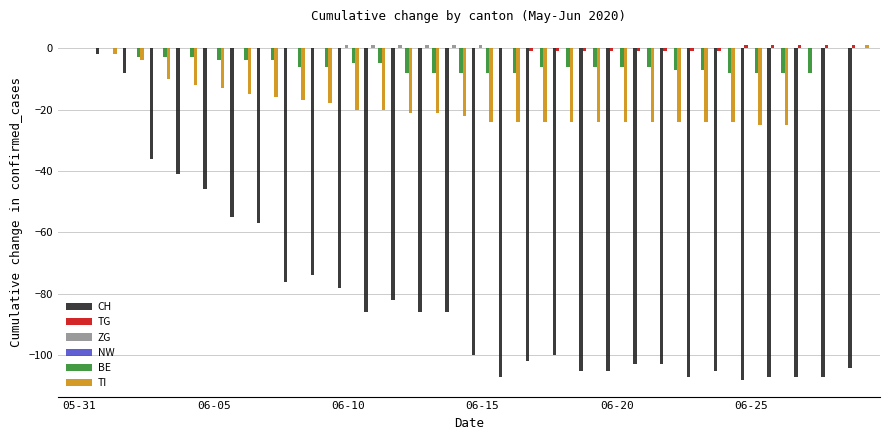

Are the bars horizontal?

No